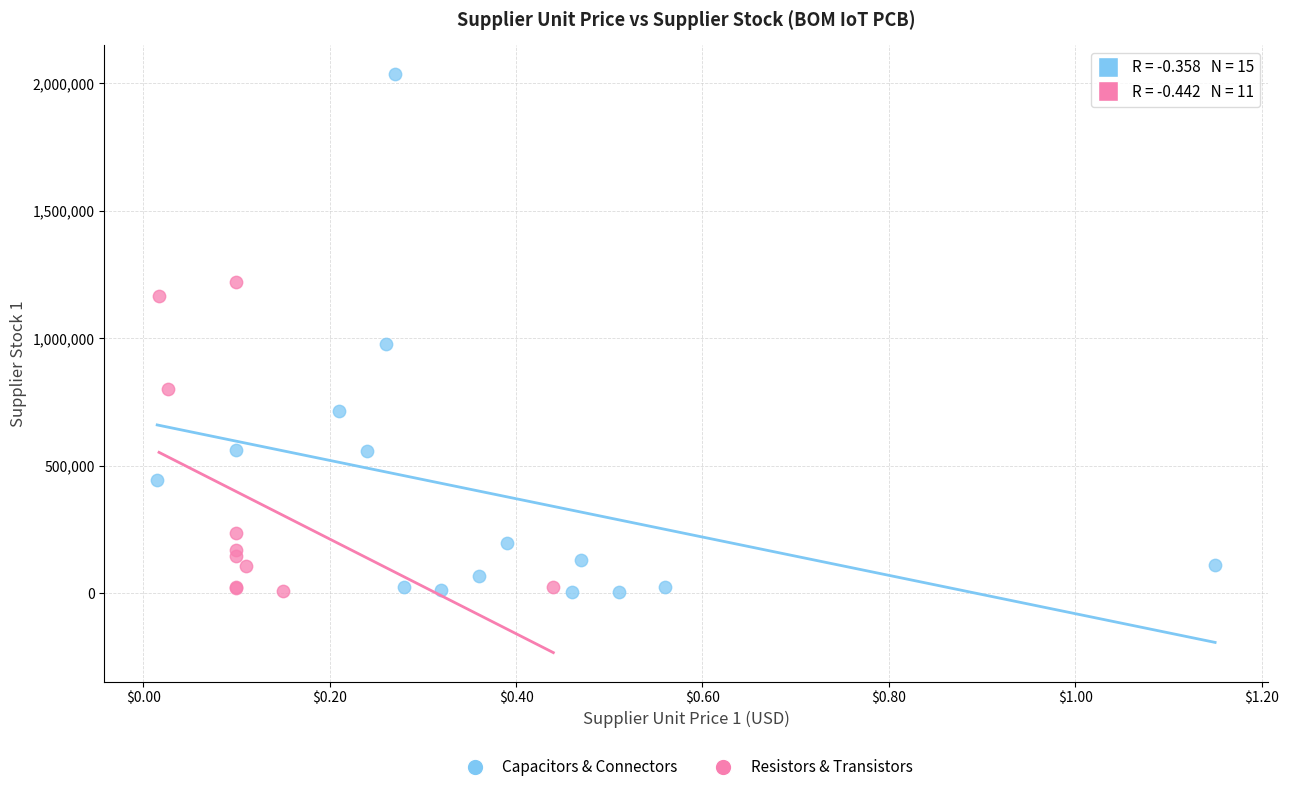

Which series reaches the maximum Y coordinate?

Capacitors & Connectors